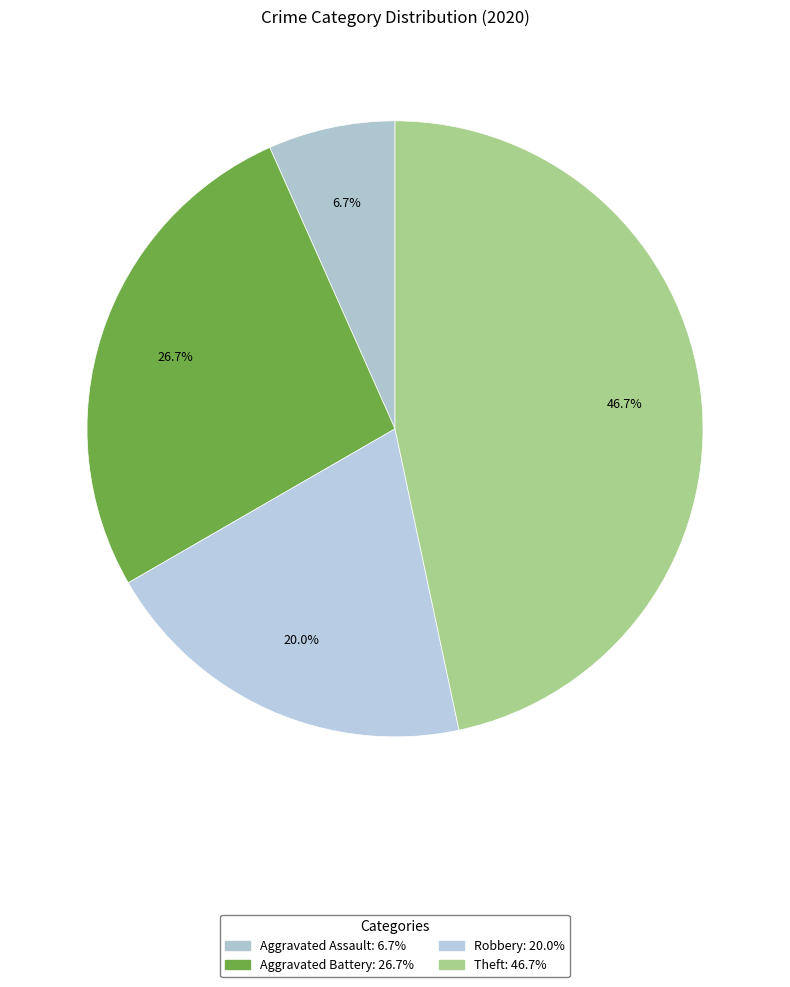

Combined, what portion of the pie is Aggravated Battery and Theft?

73.3%